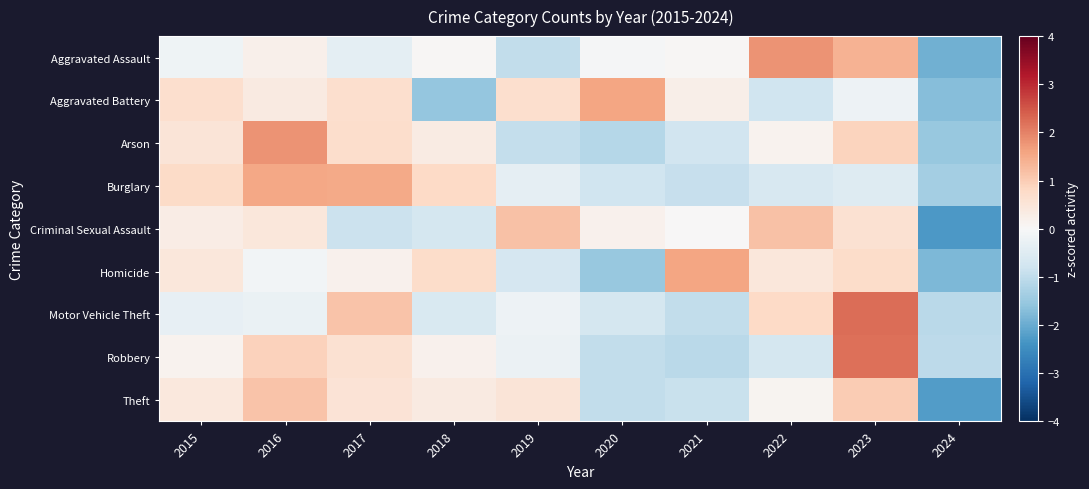

Reading right to left, list all the values displayed in this chart.

Aggravated Assault: 2024=-1.9	2023=1.4	2022=1.8	2021=0.1	2020=-0.0	2019=-1.0	2018=0.1	2017=-0.4	2016=0.2	2015=-0.2
Aggravated Battery: 2024=-1.7	2023=-0.2	2022=-0.8	2021=0.2	2020=1.6	2019=0.7	2018=-1.5	2017=0.7	2016=0.4	2015=0.7
Arson: 2024=-1.5	2023=0.9	2022=0.1	2021=-0.8	2020=-1.1	2019=-1.0	2018=0.3	2017=0.7	2016=1.8	2015=0.5
Burglary: 2024=-1.3	2023=-0.5	2022=-0.6	2021=-0.9	2020=-0.8	2019=-0.4	2018=0.8	2017=1.5	2016=1.6	2015=0.8
Criminal Sexual Assault: 2024=-2.3	2023=0.6	2022=1.2	2021=0.0	2020=0.2	2019=1.2	2018=-0.7	2017=-0.9	2016=0.4	2015=0.3
Homicide: 2024=-1.8	2023=0.7	2022=0.5	2021=1.6	2020=-1.5	2019=-0.7	2018=0.7	2017=0.2	2016=-0.1	2015=0.5
Motor Vehicle Theft: 2024=-1.1	2023=2.2	2022=0.8	2021=-1.0	2020=-0.7	2019=-0.2	2018=-0.6	2017=1.1	2016=-0.3	2015=-0.3
Robbery: 2024=-1.1	2023=2.2	2022=-0.7	2021=-1.1	2020=-1.0	2019=-0.2	2018=0.2	2017=0.6	2016=0.9	2015=0.1
Theft: 2024=-2.2	2023=1.0	2022=0.1	2021=-0.9	2020=-1.0	2019=0.5	2018=0.4	2017=0.5	2016=1.1	2015=0.4